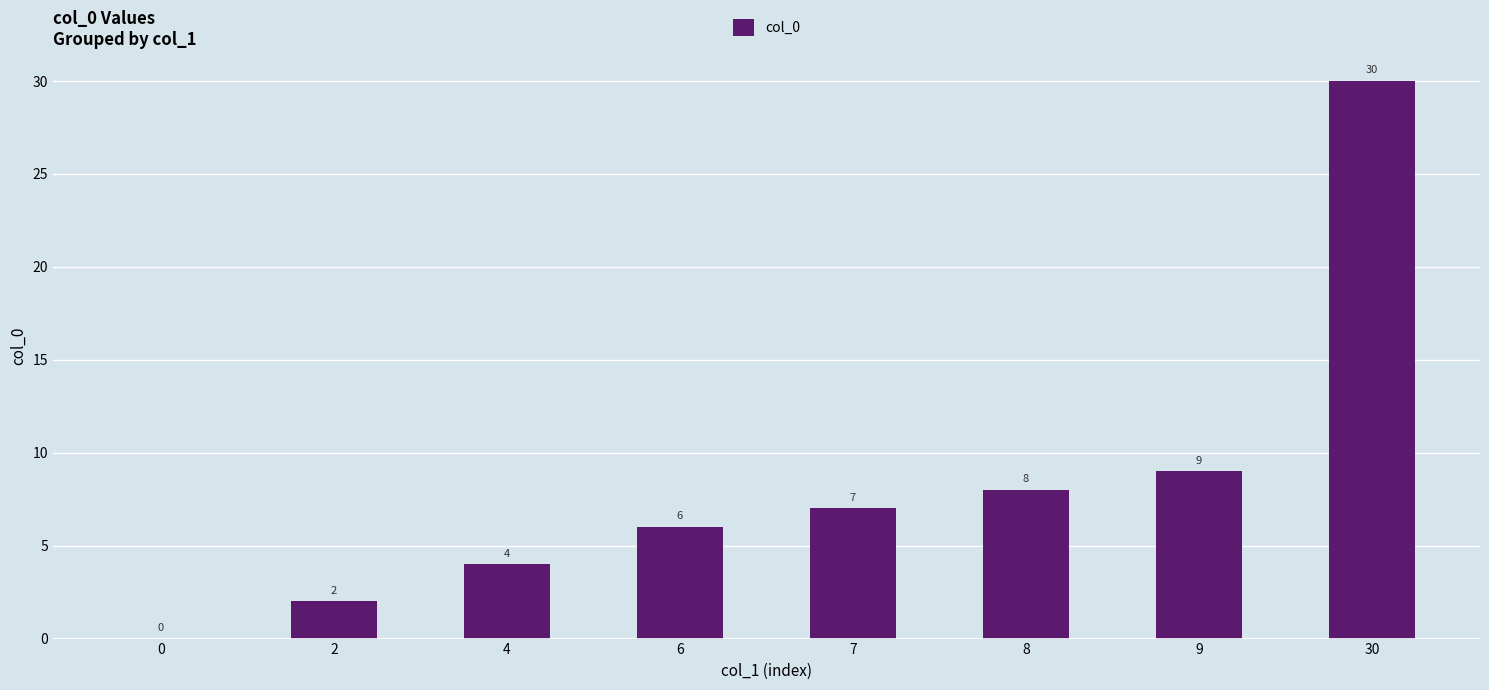

Read the value at 8, to the nearest 10.

10